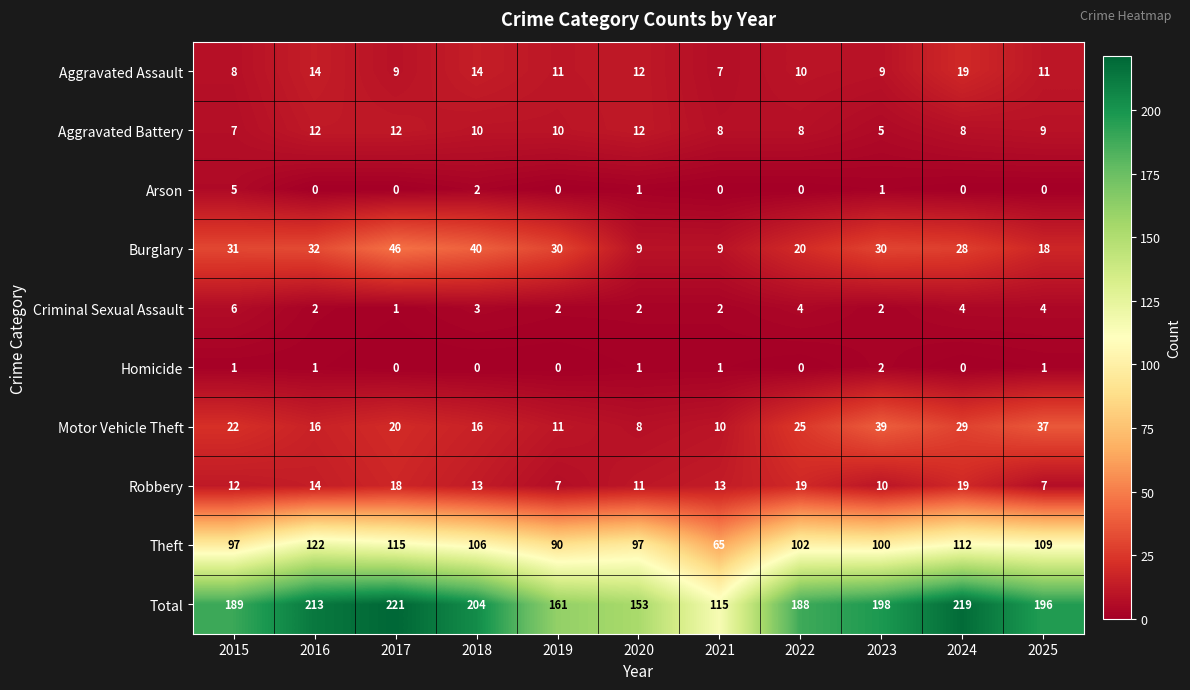

Is it true that Motor Vehicle Theft equals 16 at 2016?

True